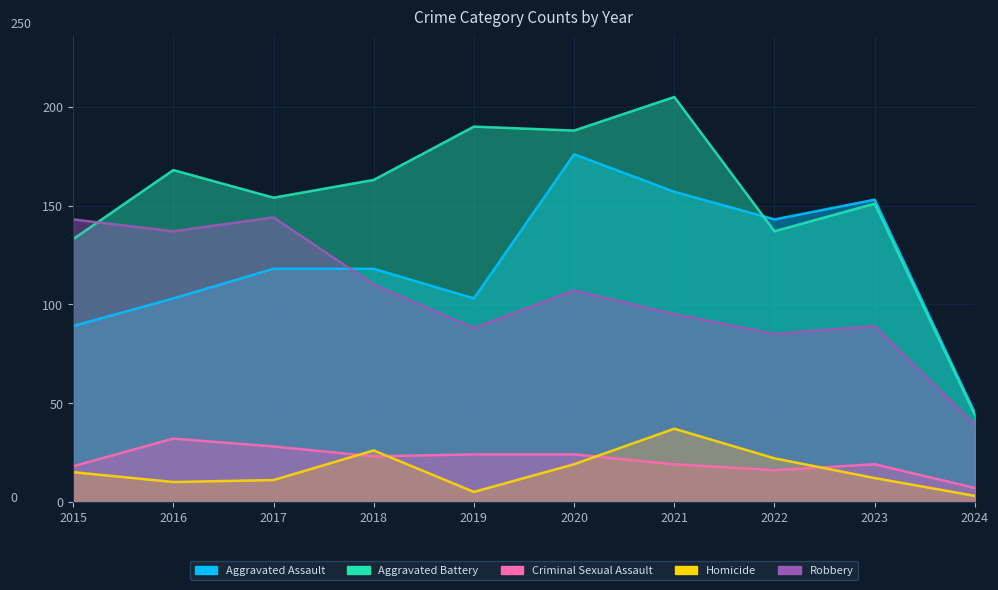

True or false: Criminal Sexual Assault has more than 0 points higher than both neighbors.

True